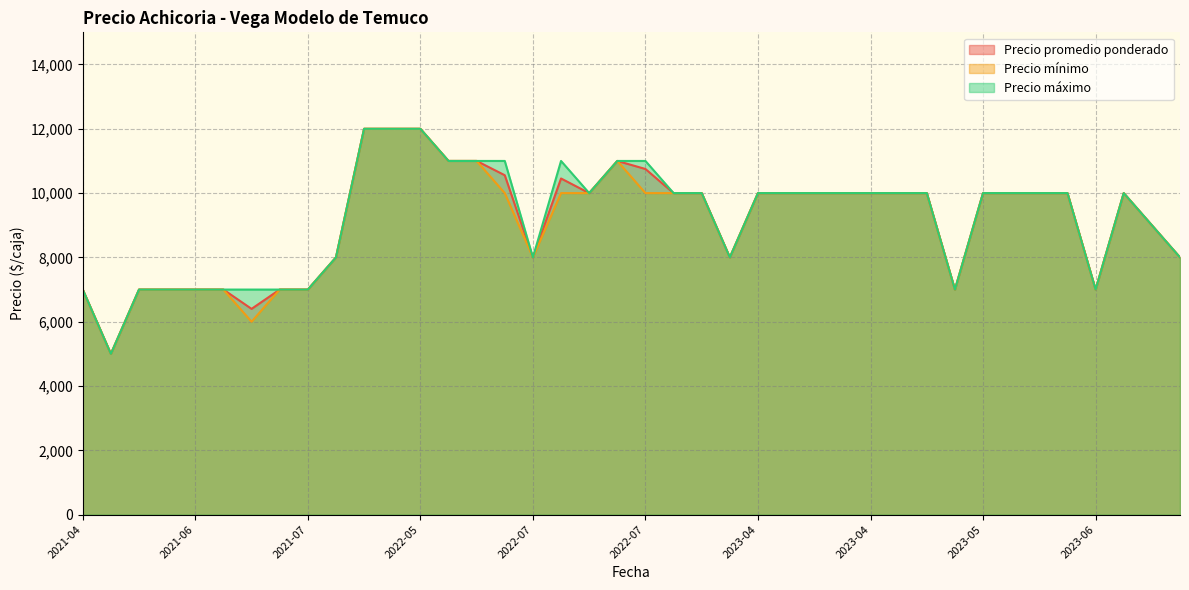

What are all the series names shown in the legend?

Precio promedio ponderado, Precio mínimo, Precio máximo